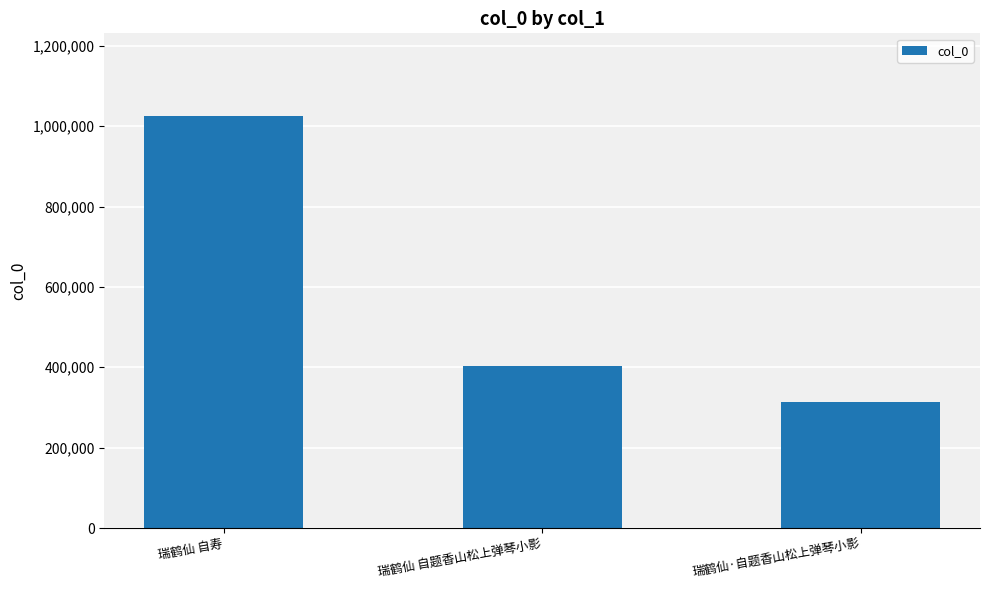

What is the minimum value shown in the chart?

313028